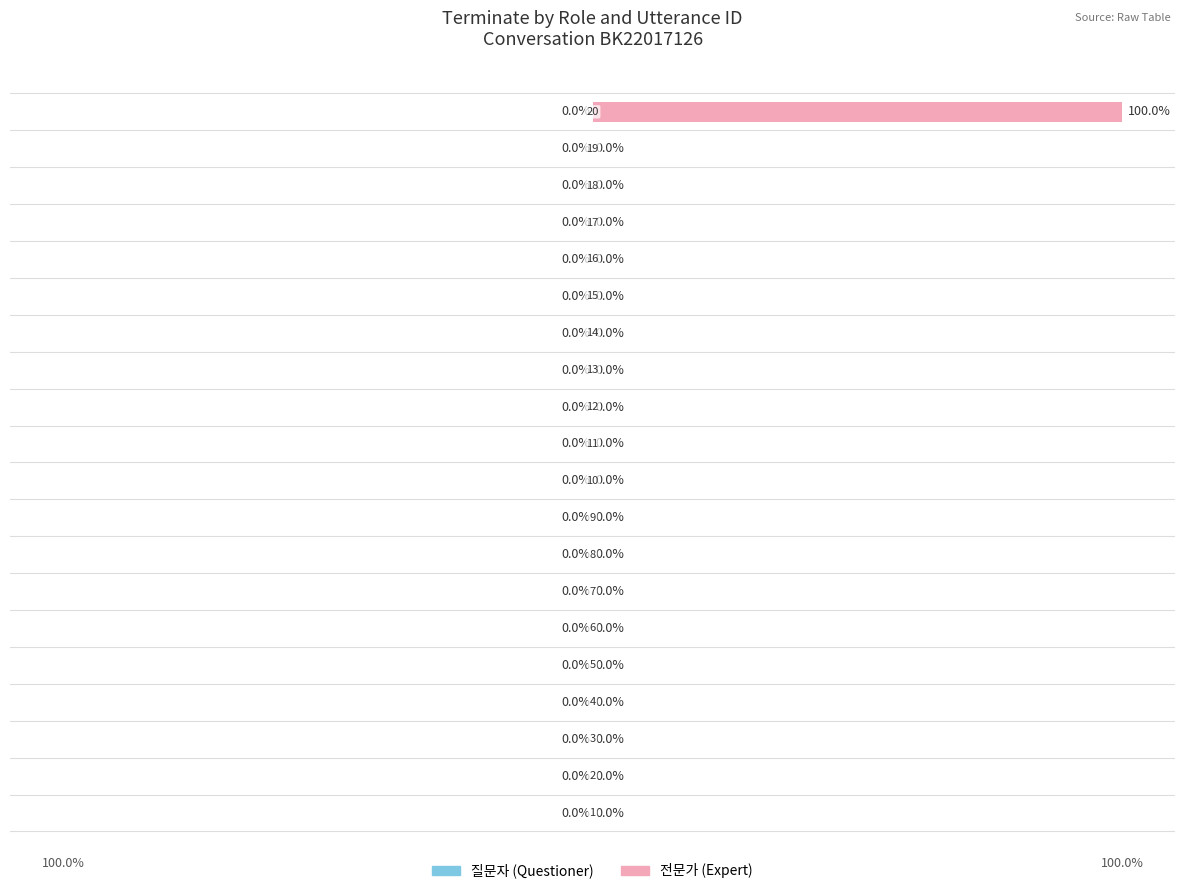

What is the greatest value displayed?

100